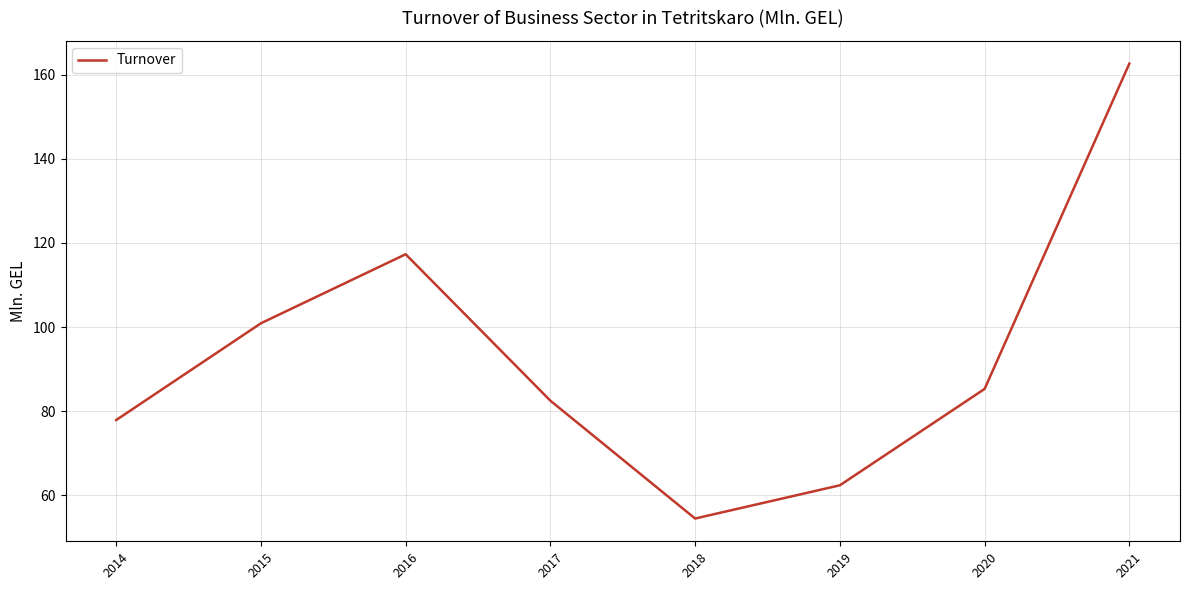

List the labels in order of value, smallest first.

2018, 2019, 2014, 2017, 2020, 2015, 2016, 2021